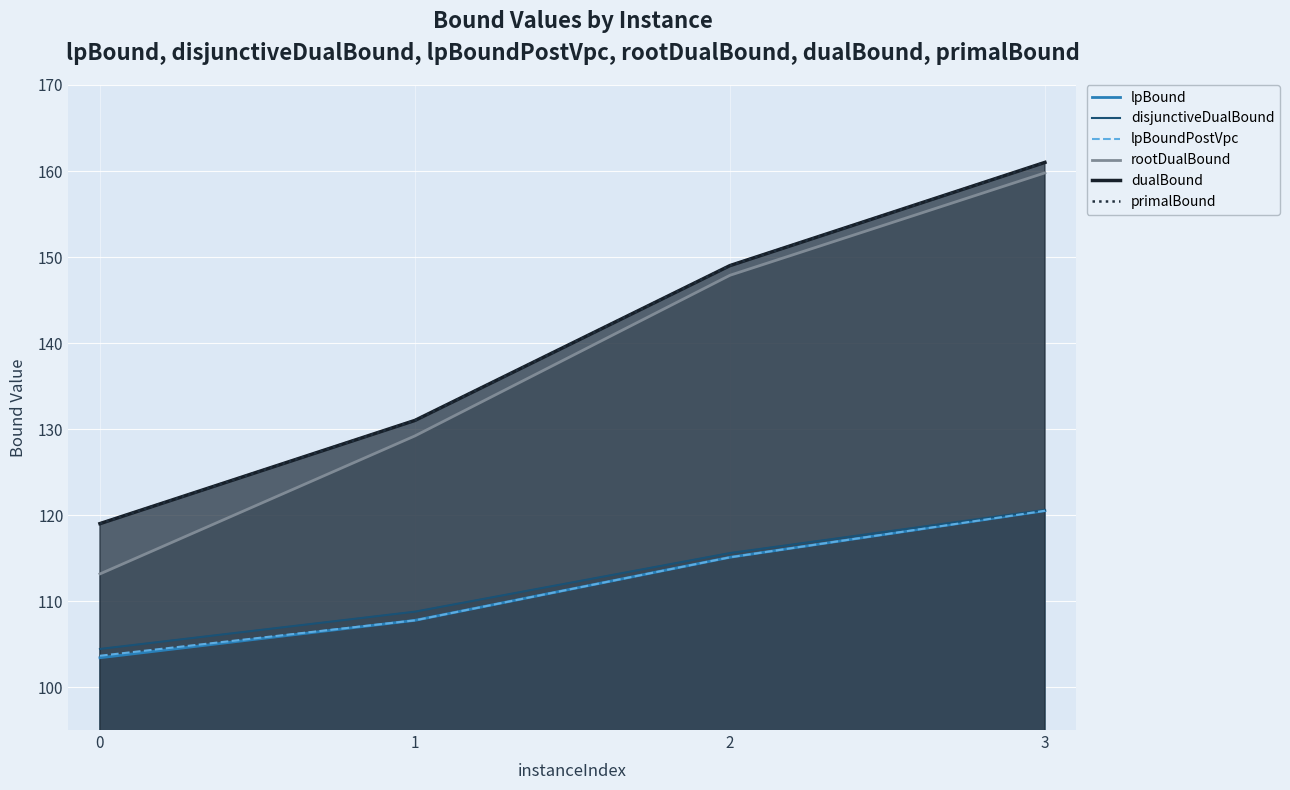

What is the sum of the rootDualBound values at 0 and 3?

272.9